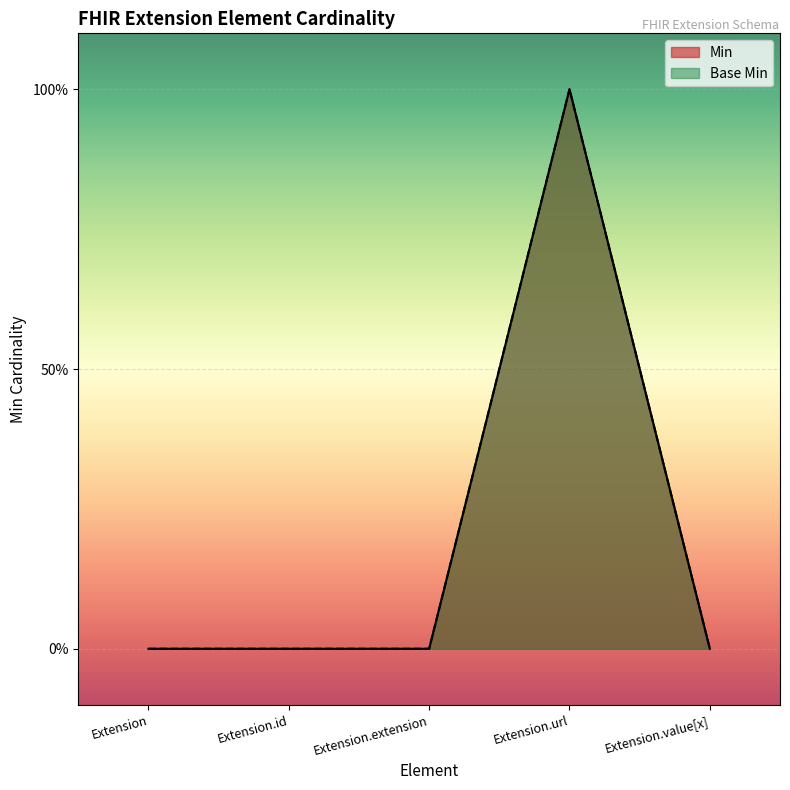

What is the label of the 2nd point from the right?

Extension.url